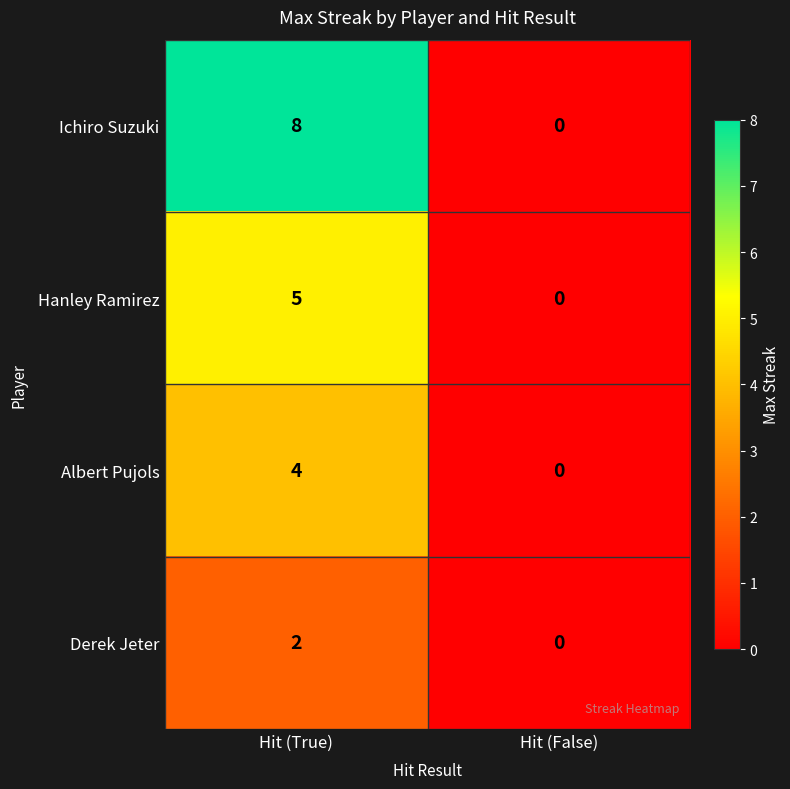

Reading left to right, what are all the values shown in this chart?

Ichiro Suzuki: 8	0
Hanley Ramirez: 5	0
Albert Pujols: 4	0
Derek Jeter: 2	0